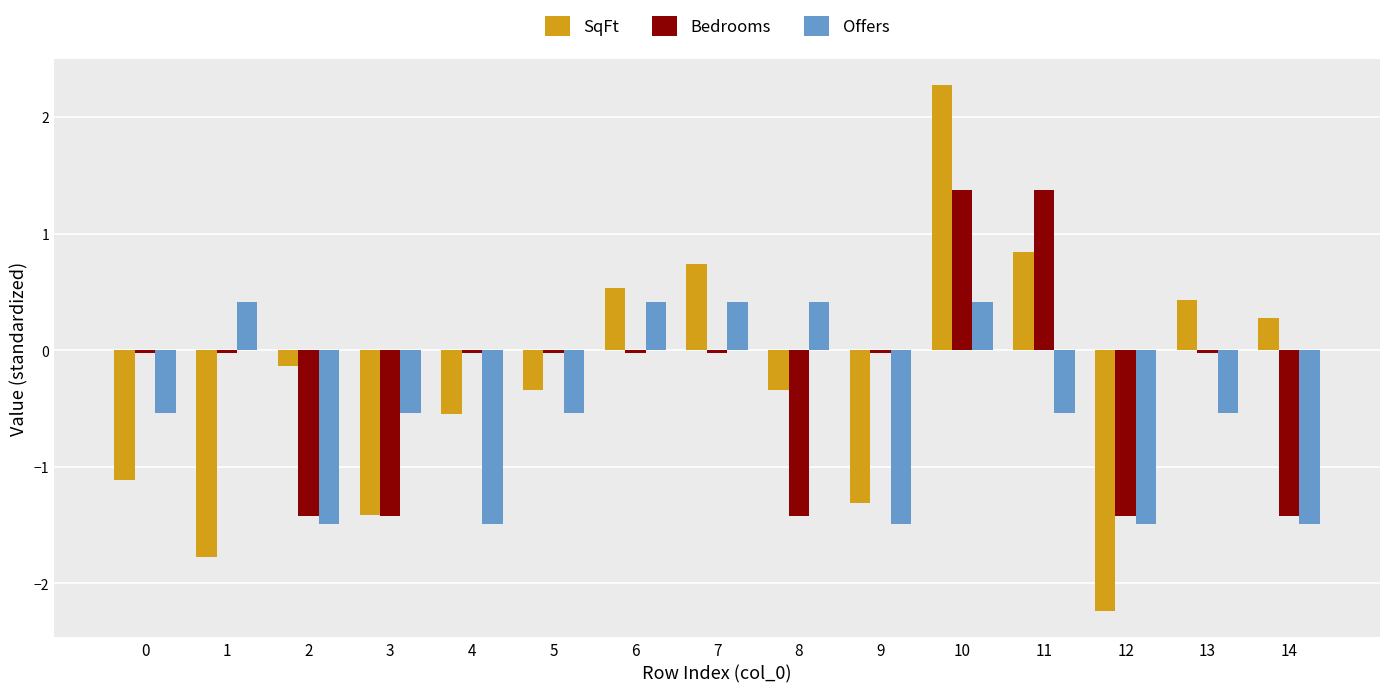

Which series has the widest spread of values?

SqFt